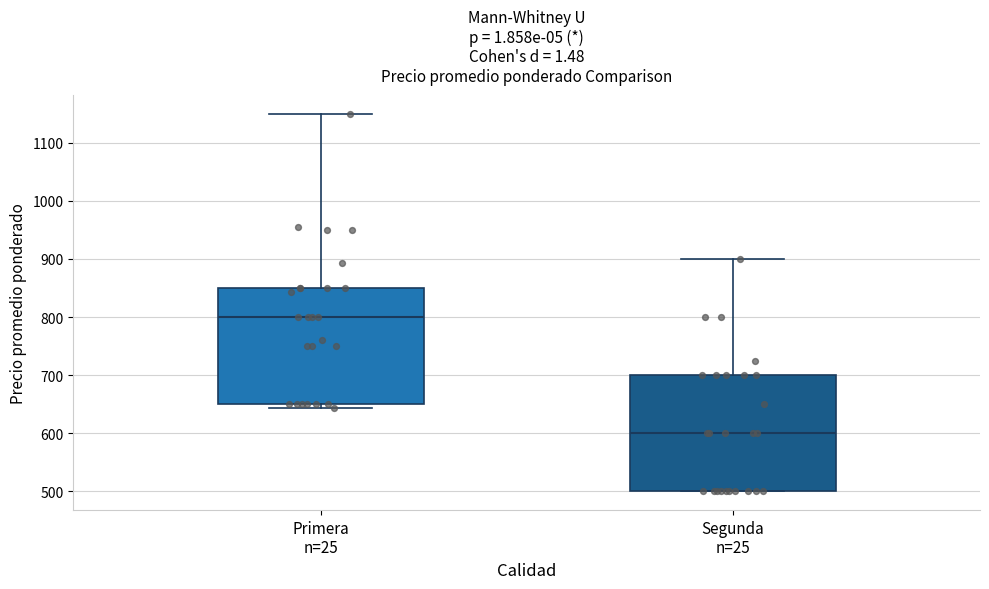

Reading left to right, read every box against the y-axis: the position of its median line, the range the box covers, and the ends of its whiskers. The values are not printed on the chart, so give them approximately, as read against the axis.

Primera n=25: median 800, box 650 to 850, whiskers 640 to 1150
Segunda n=25: median 600, box 500 to 700, whiskers 500 to 900